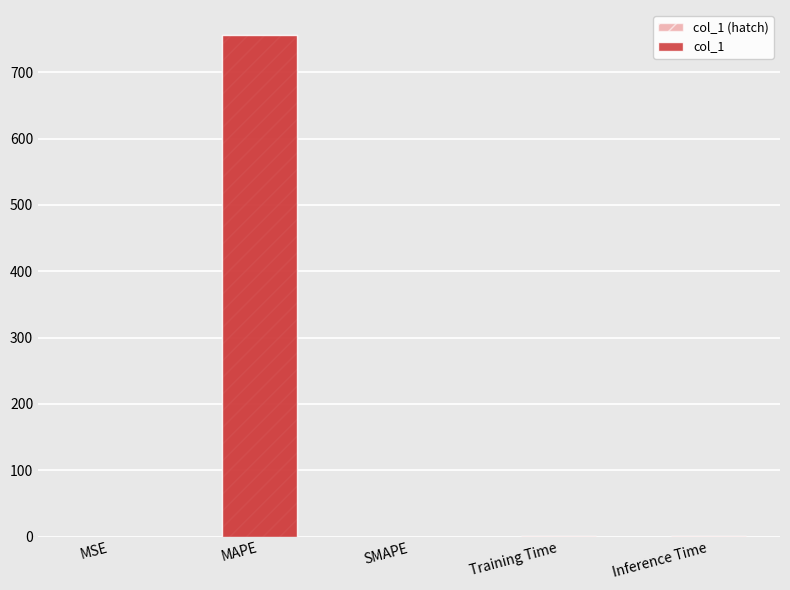

The value of col_1 at SMAPE is 0.0. True or false?

True